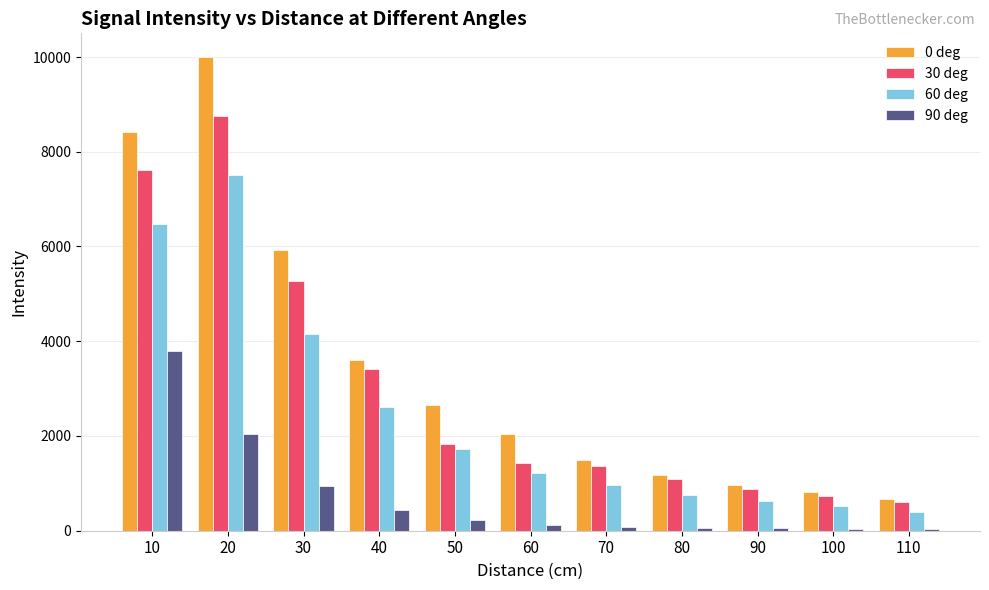

Is it true that 30 deg equals 8750 at 20?

True